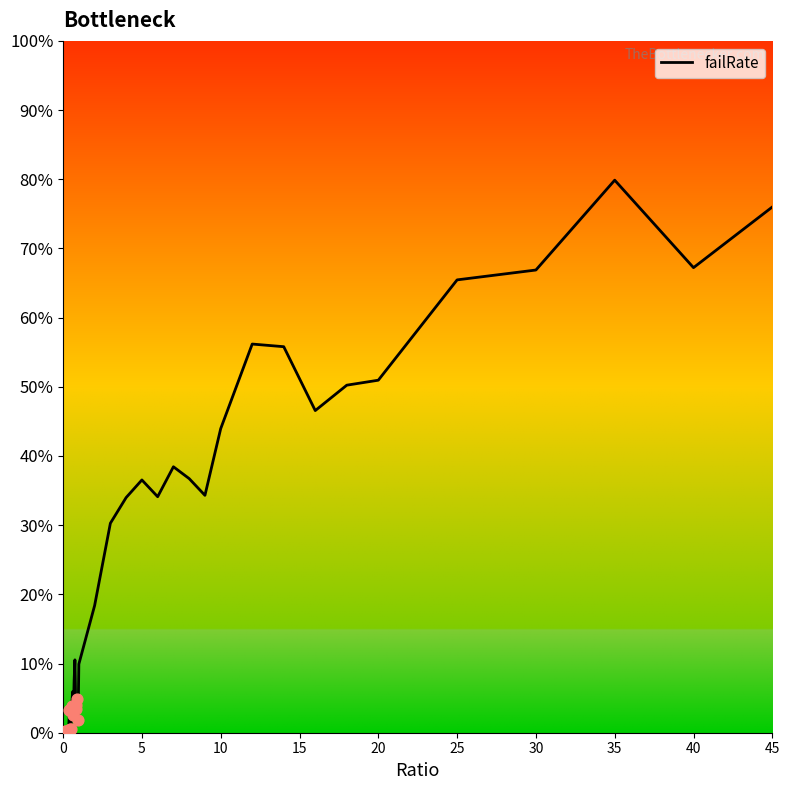

What is the greatest value displayed?

79.9